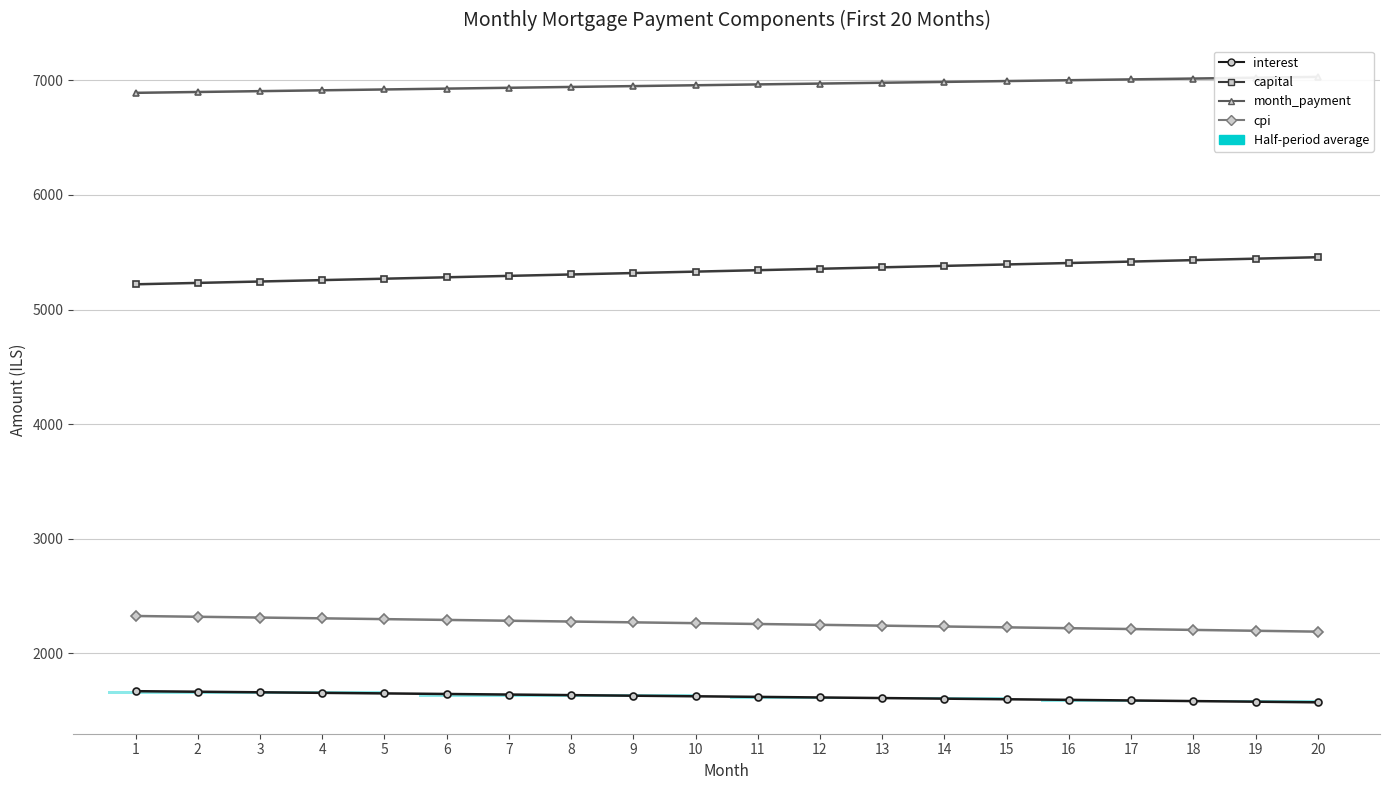

What is the greatest value displayed?

7030.2